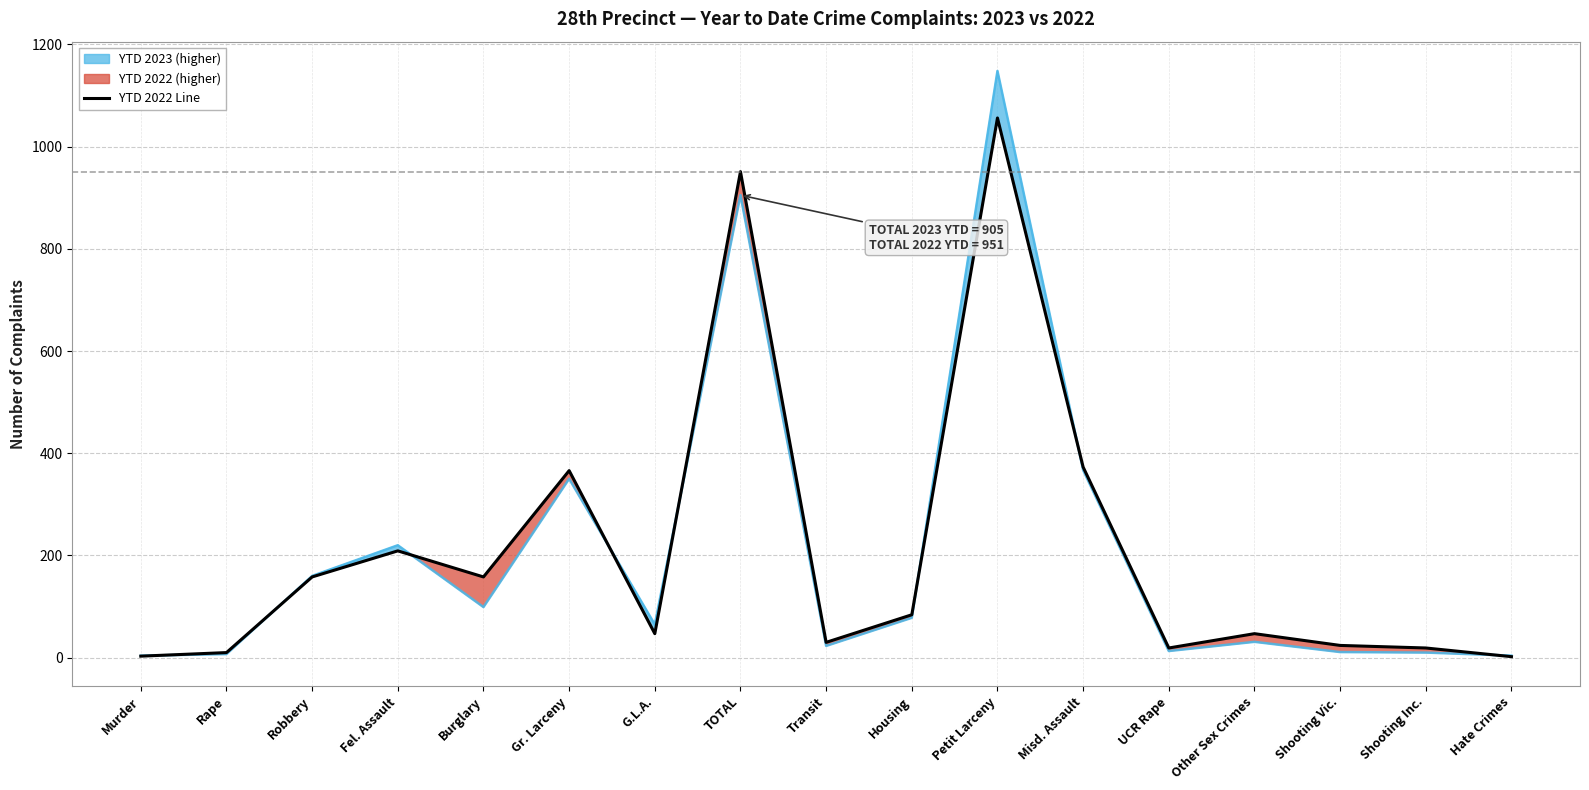

Does the chart display data point markers on the line(s)?

No